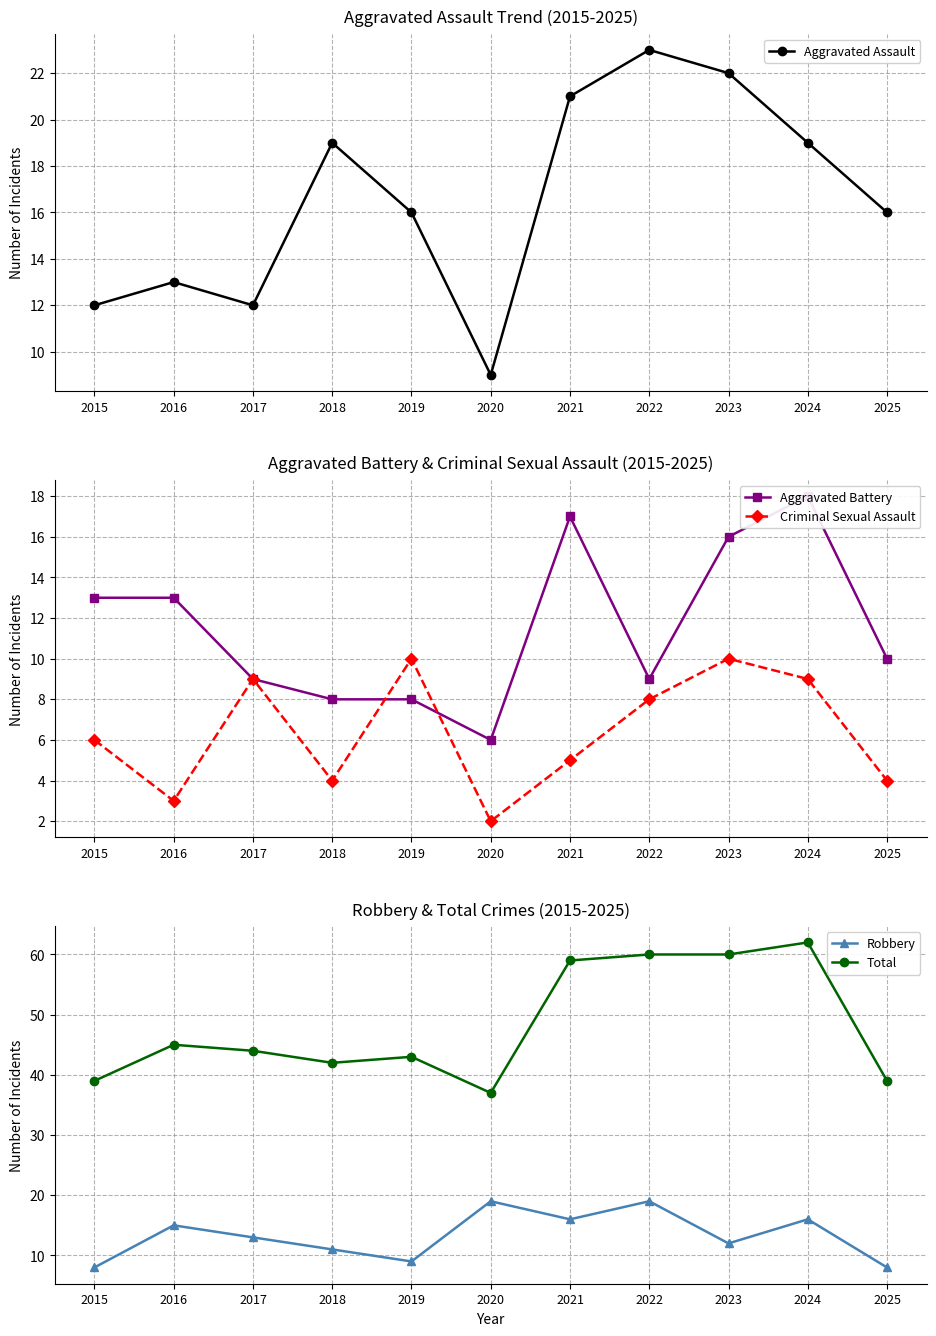

List the series in order of their peak value, highest first.

Total, Aggravated Assault, Robbery, Aggravated Battery, Criminal Sexual Assault